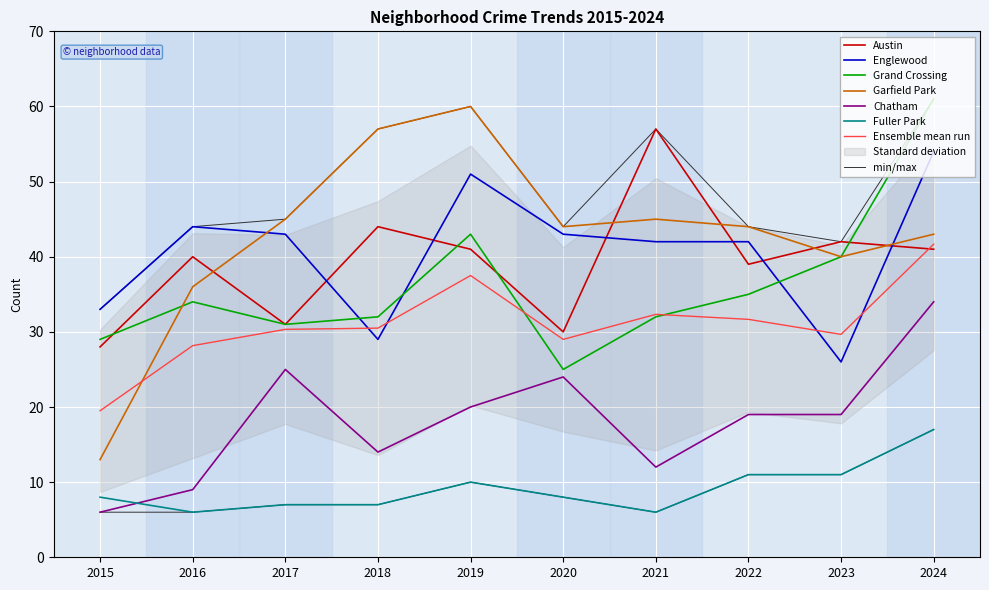

At which category is the sum across all series the highest?

2024